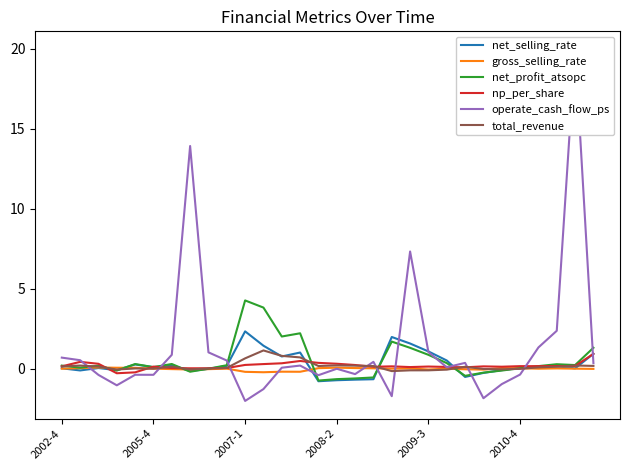

What is the difference between the second highest and second lowest values in the gross_selling_rate series?

0.3